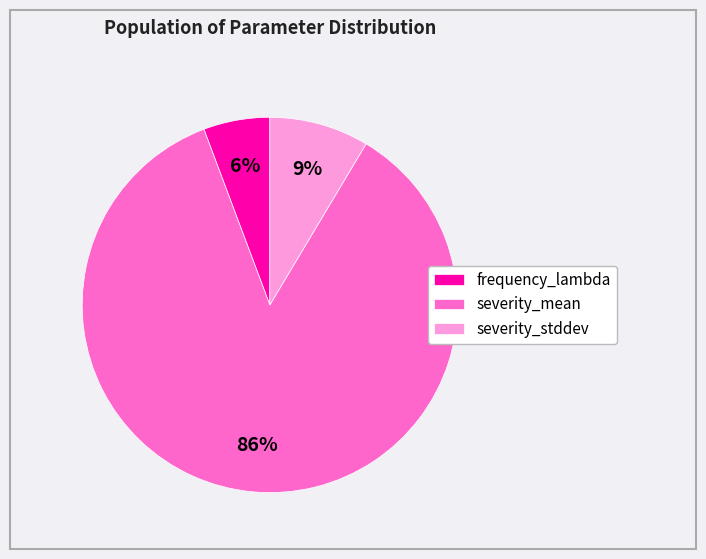

Which has a higher value, frequency_lambda or severity_mean?

severity_mean